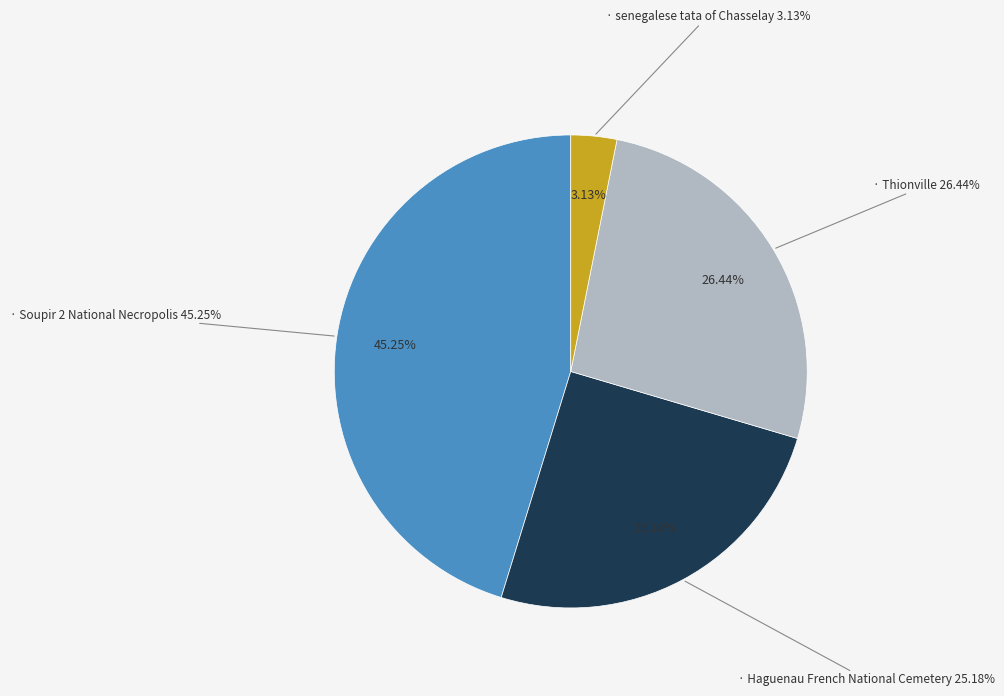

The senegalese tata of Chasselay slice represents 3% of the pie. True or false?

True